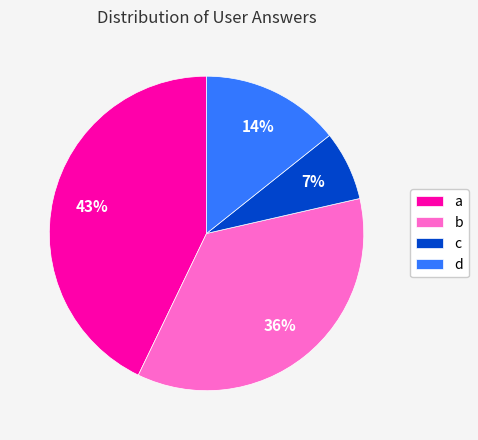

Is there any slice that represents more than half of the pie?

No